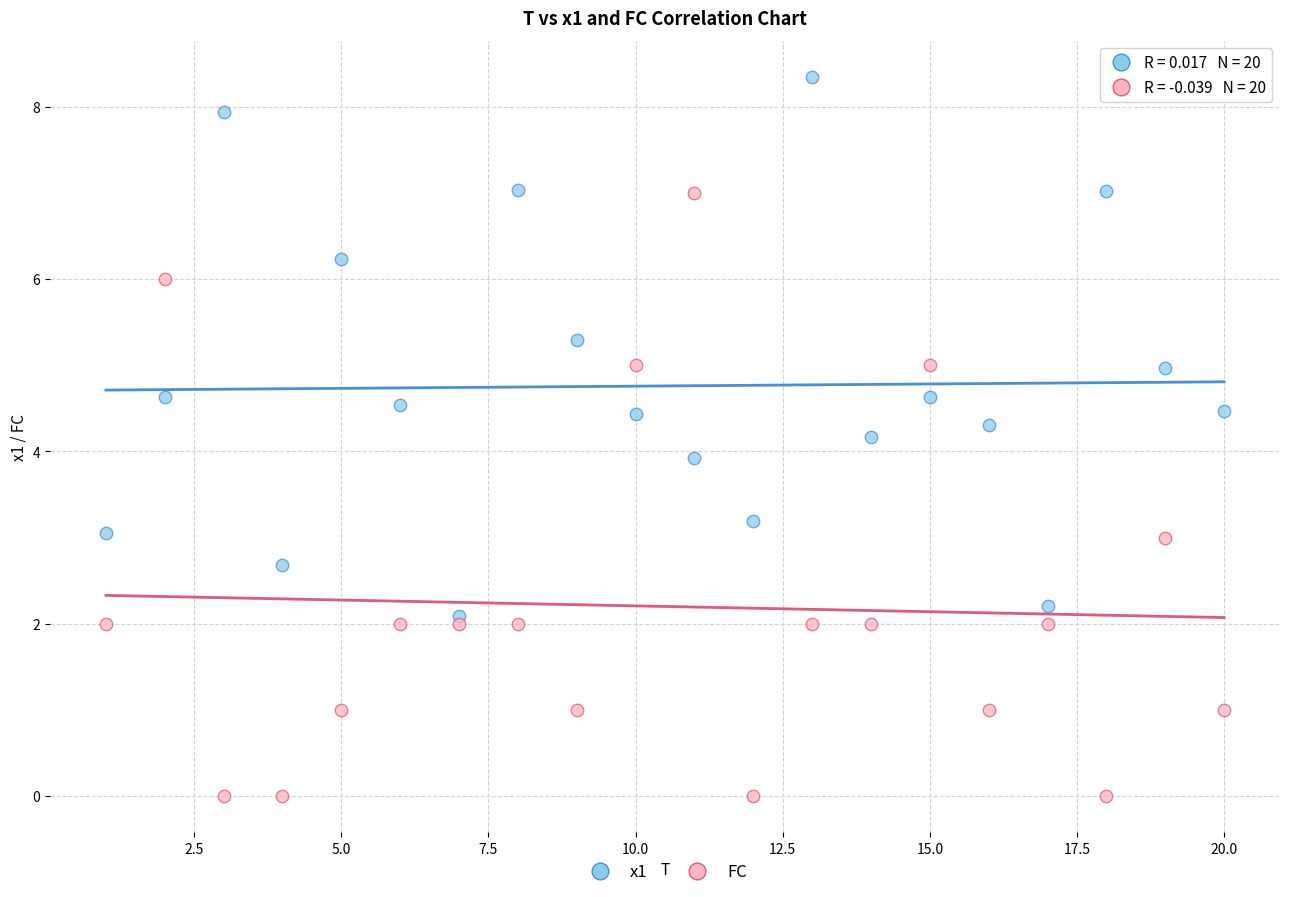

Which series has the widest spread of Y values?

FC